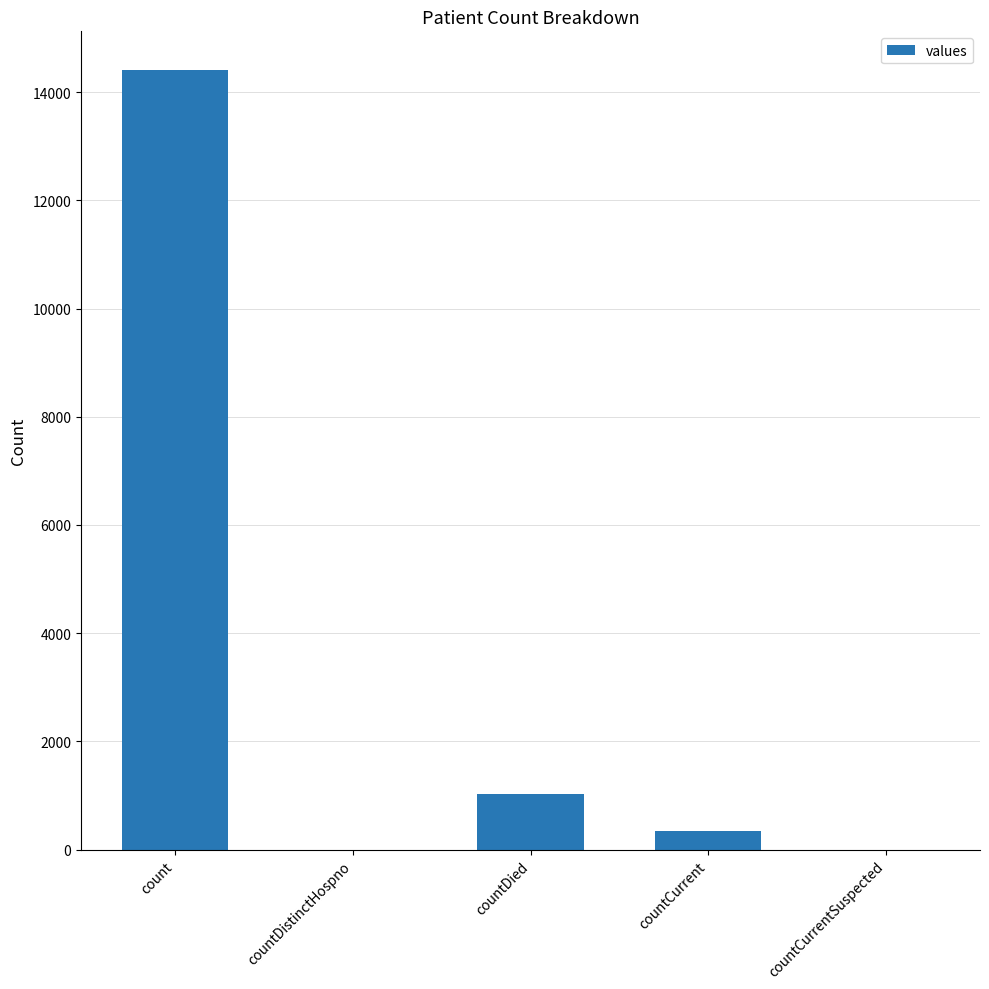

Reading right to left, transcribe all the data shown in this chart.

countCurrentSuspected=0	countCurrent=335	countDied=1026	countDistinctHospno=0	count=14403